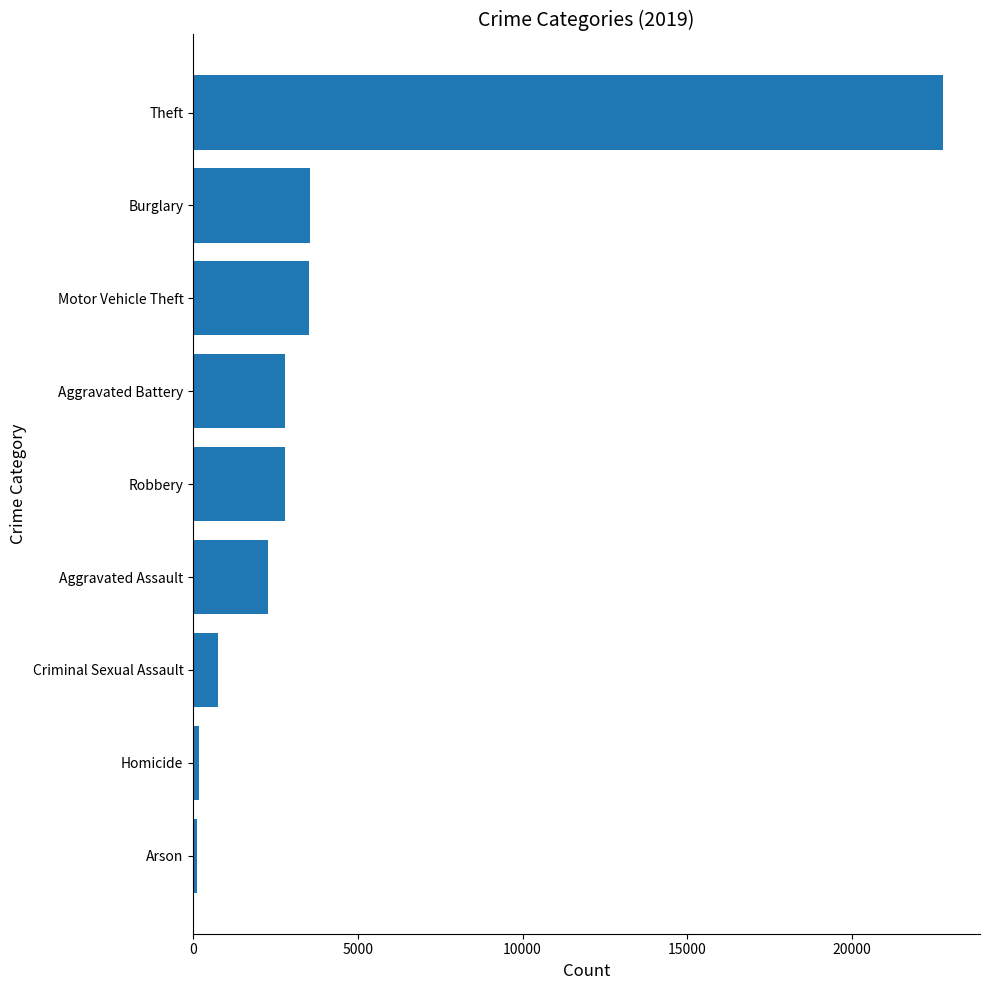

The value at Aggravated Assault is 565. True or false?

False